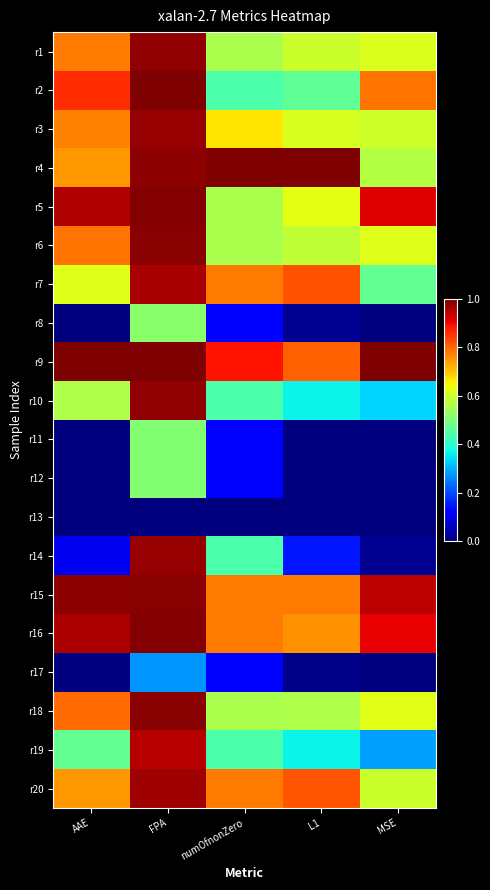

How many data points does each series have?

5